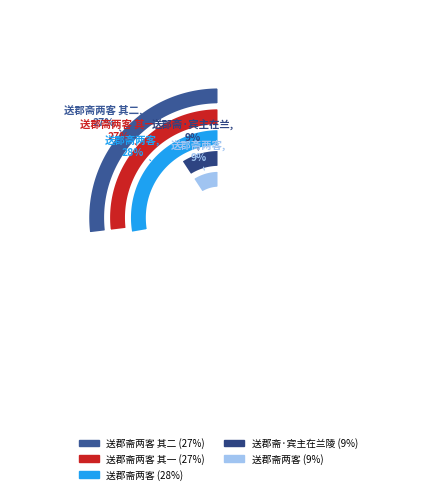

To the nearest percent, what percentage of the pie is 送郡斋两客?

9%